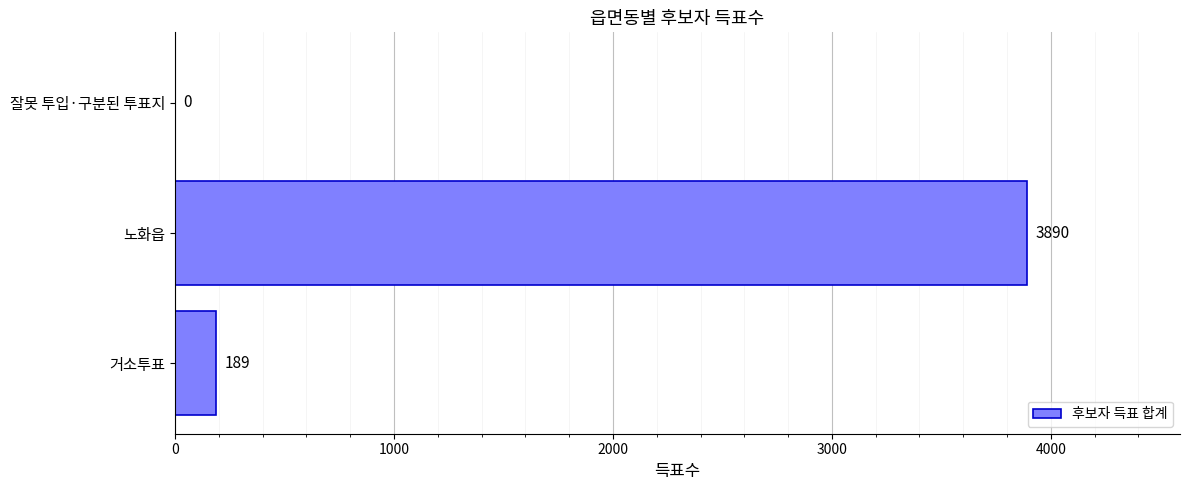

The value at 잘못 투입·구분된 투표지 is 1282. True or false?

False